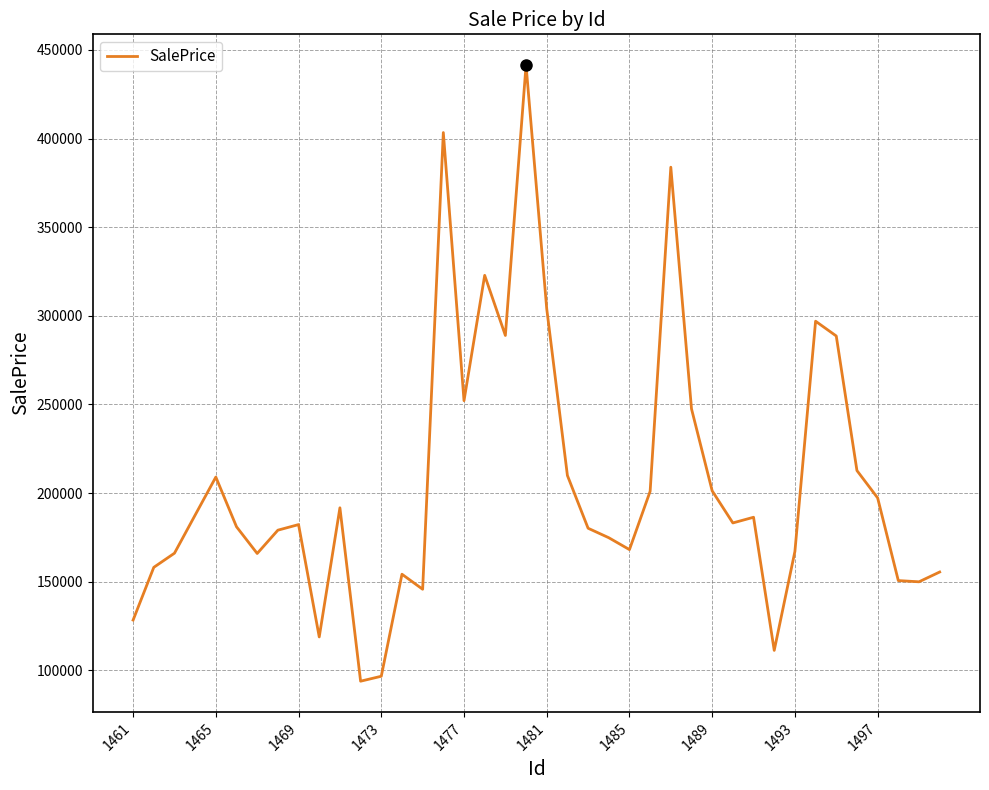

How many categories are shown in the chart?

40